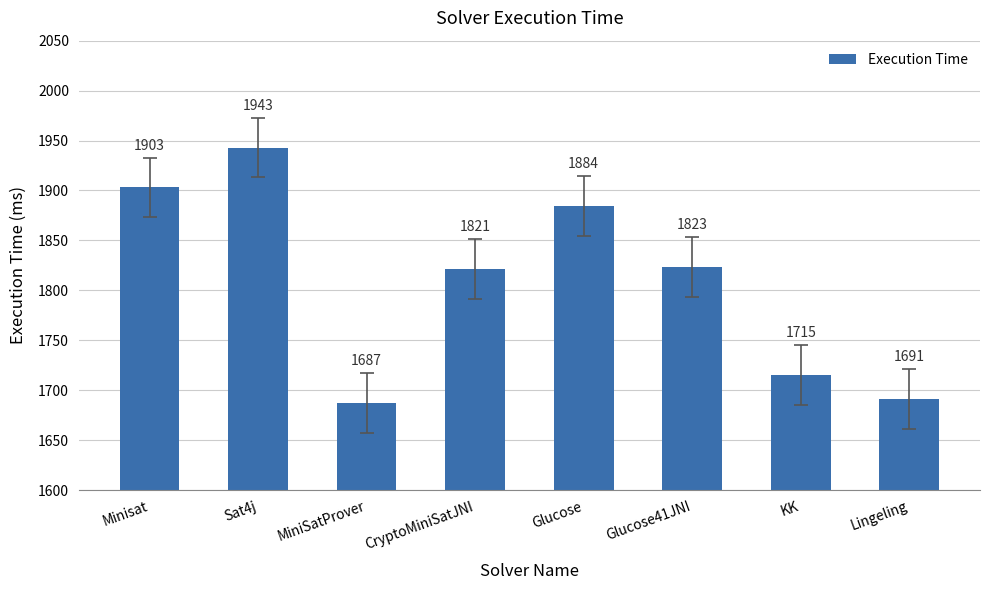

What is the label of the 1st bar from the left?

Minisat